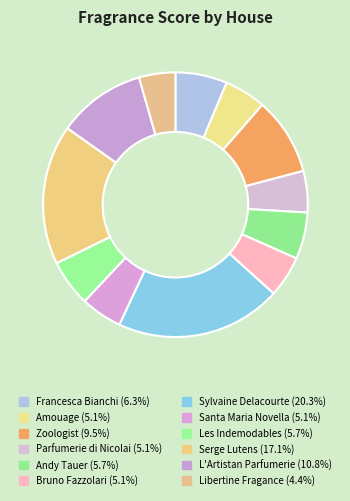

Is the sum of Bruno Fazzolari and Serge Lutens greater than half?

No